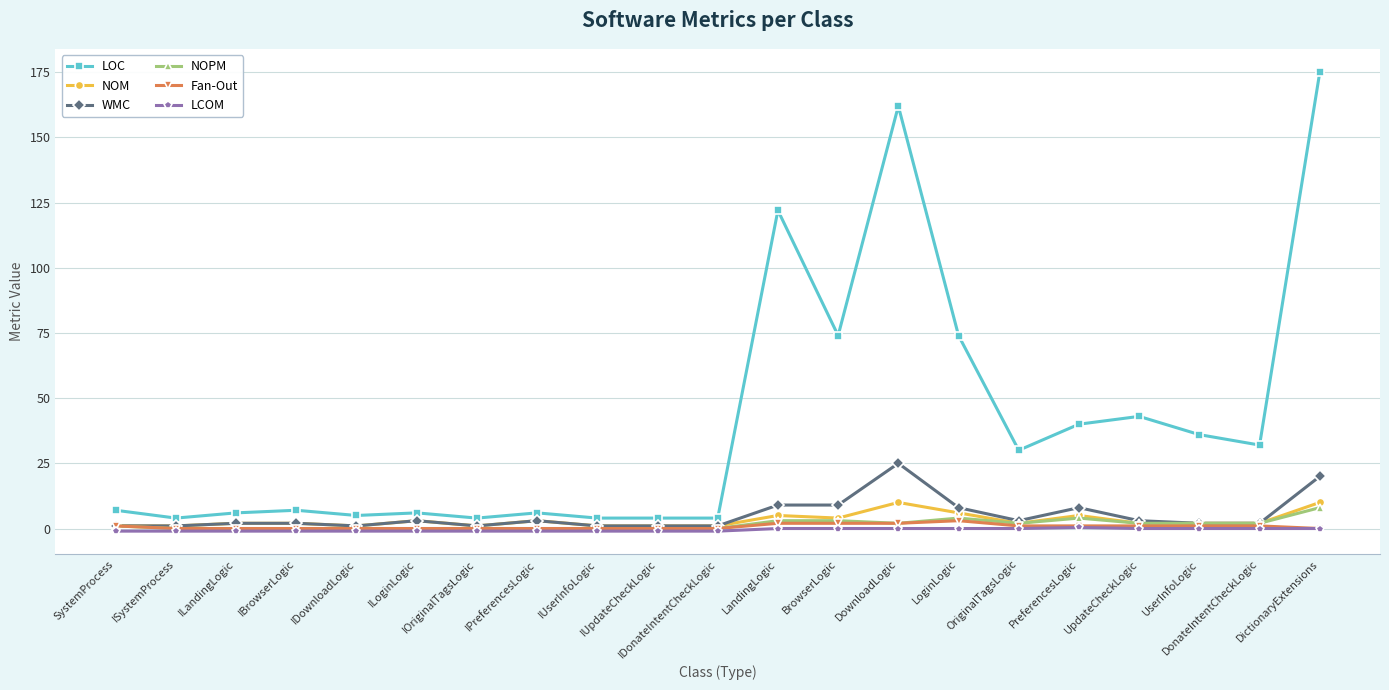

True or false: NOM has a value of 2.0 at OriginalTagsLogic.

True